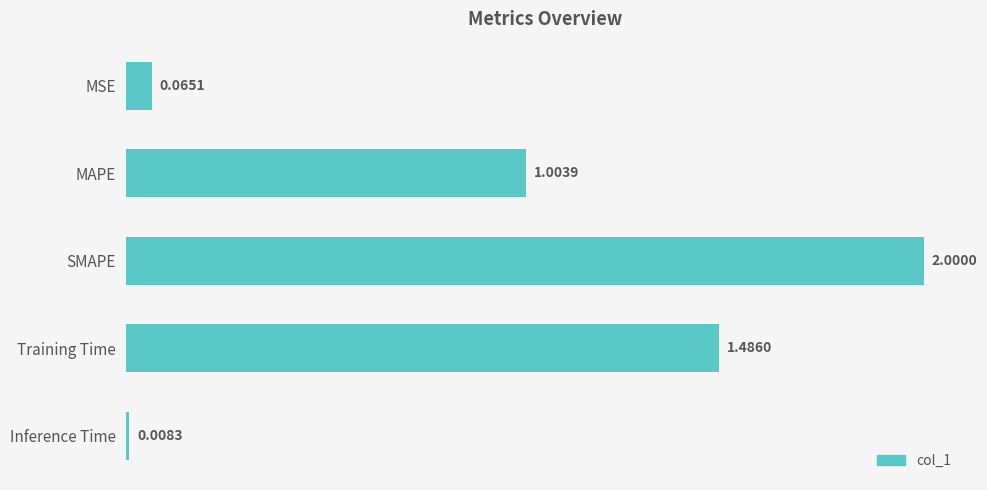

Where is the data nearest to the value 1?

MAPE